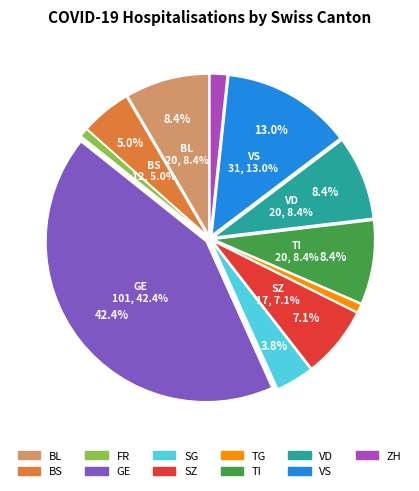

Count the number of slices in the pie.

11